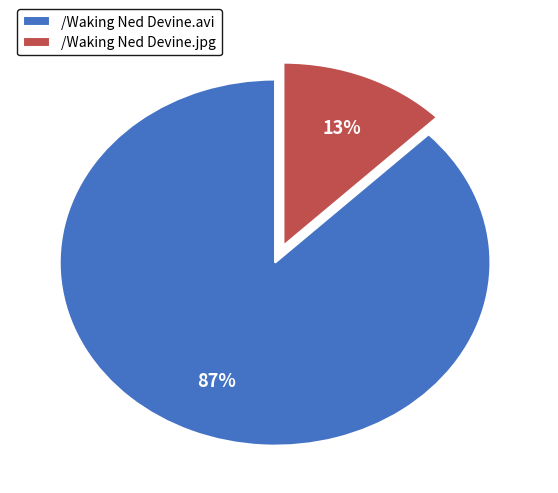

Which slice is the smallest?

/Waking Ned Devine.jpg